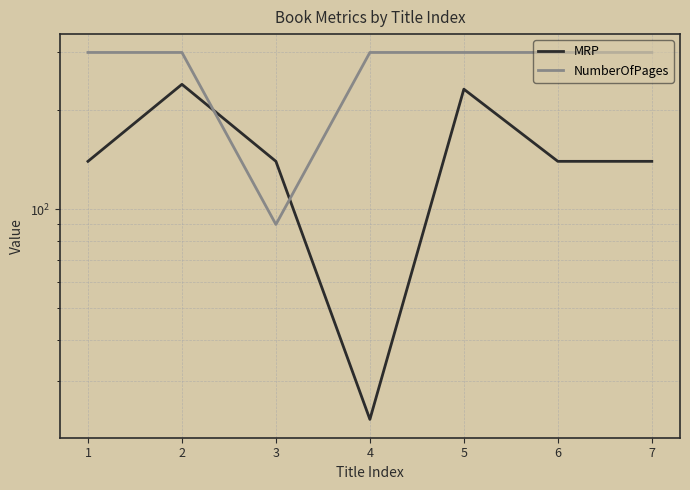

Is the value of NumberOfPages at 3 greater than the value of MRP at 4?

Yes